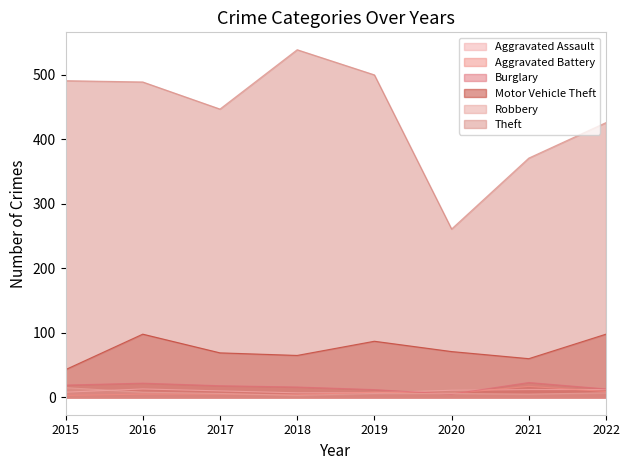

How many lines are shown in the chart?

6